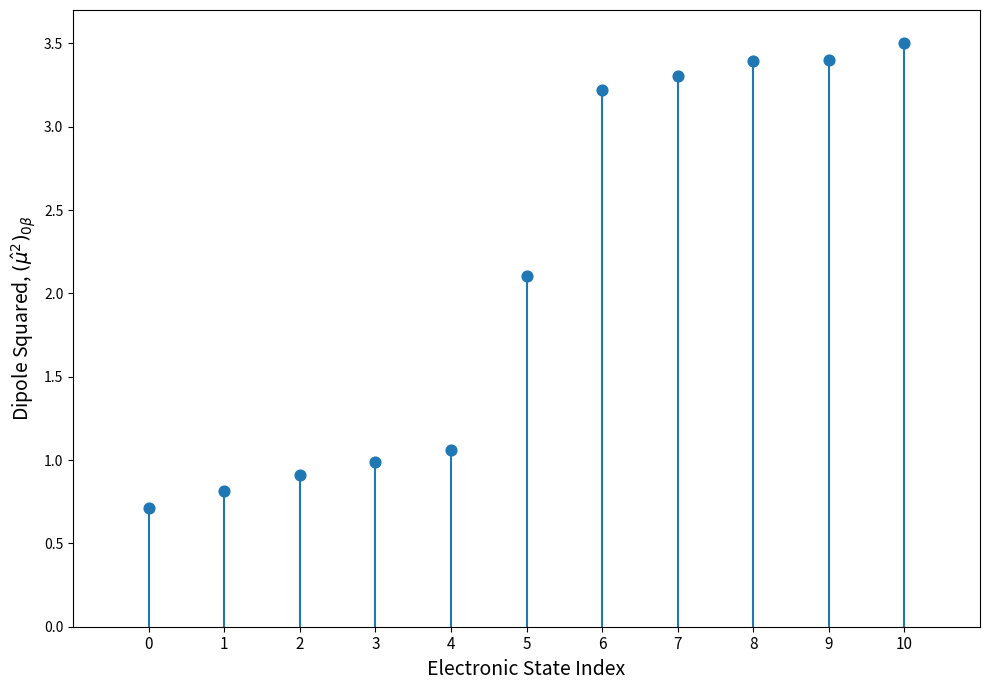

What Y value in the scatter plot is closest to 2?

2.1